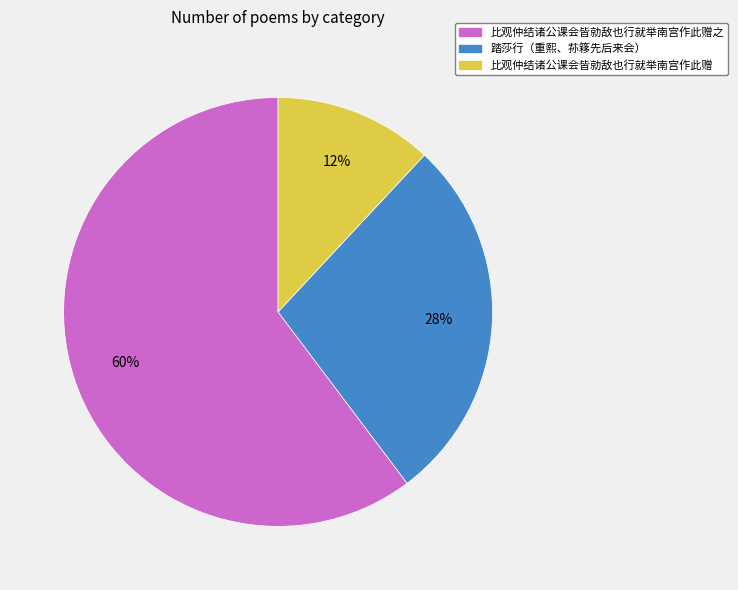

Does any single category account for the majority?

Yes